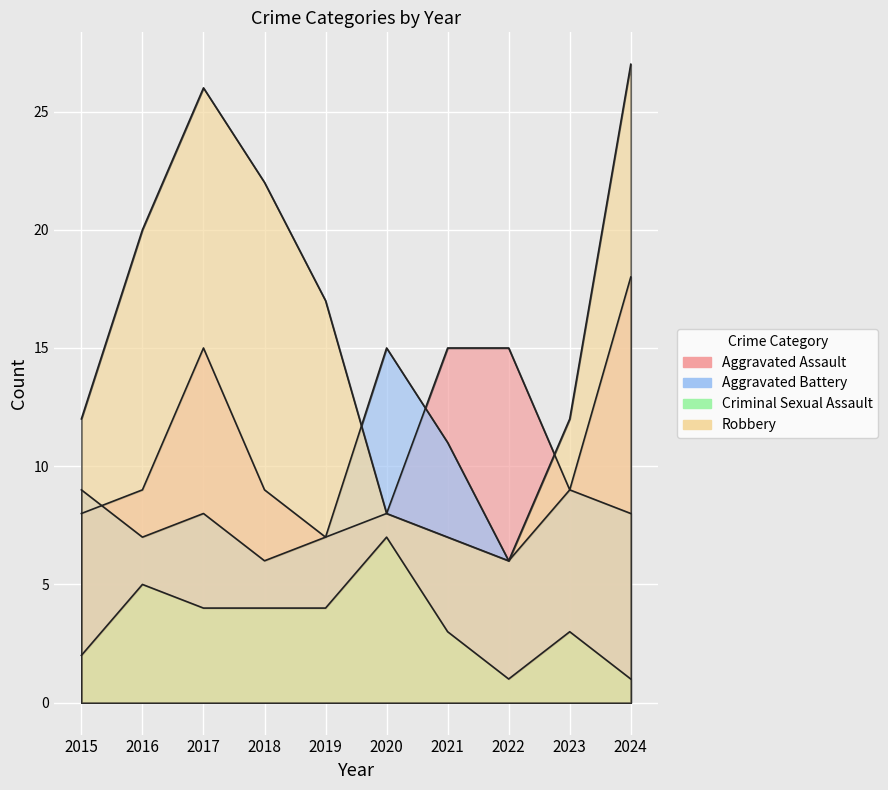

What are all the series names shown in the legend?

Aggravated Assault, Aggravated Battery, Criminal Sexual Assault, Robbery